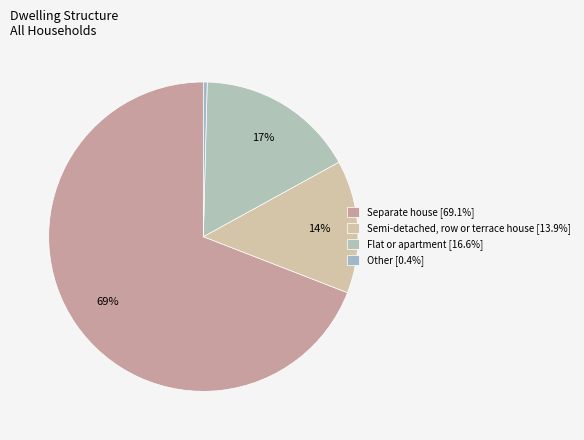

The Other slice represents 0% of the pie. True or false?

True